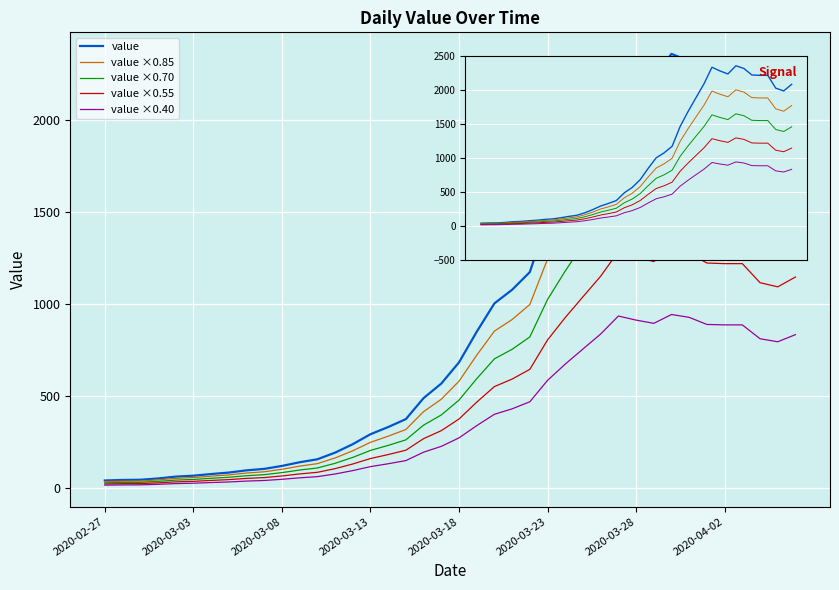

List the series in order of their overall mean, highest first.

value, value ×0.85, value ×0.70, value ×0.55, value ×0.40